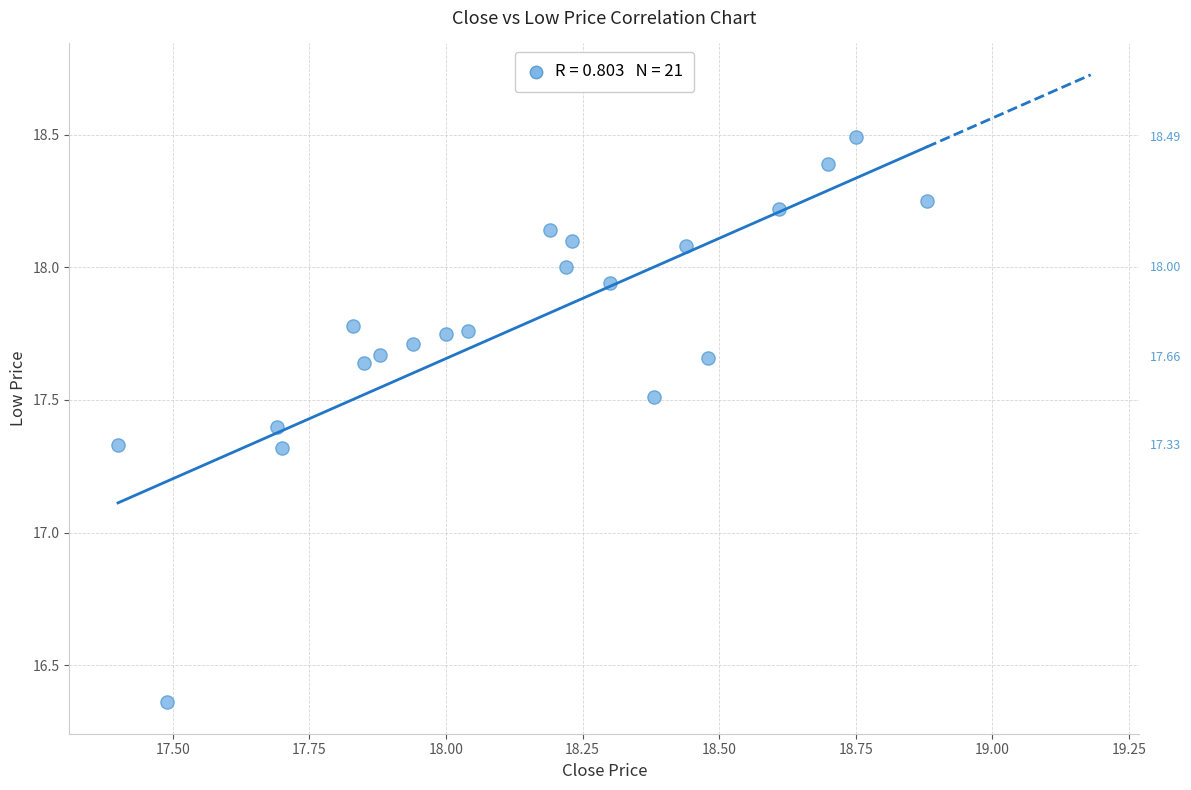

What is the range of X values (max minus min)?

1.5